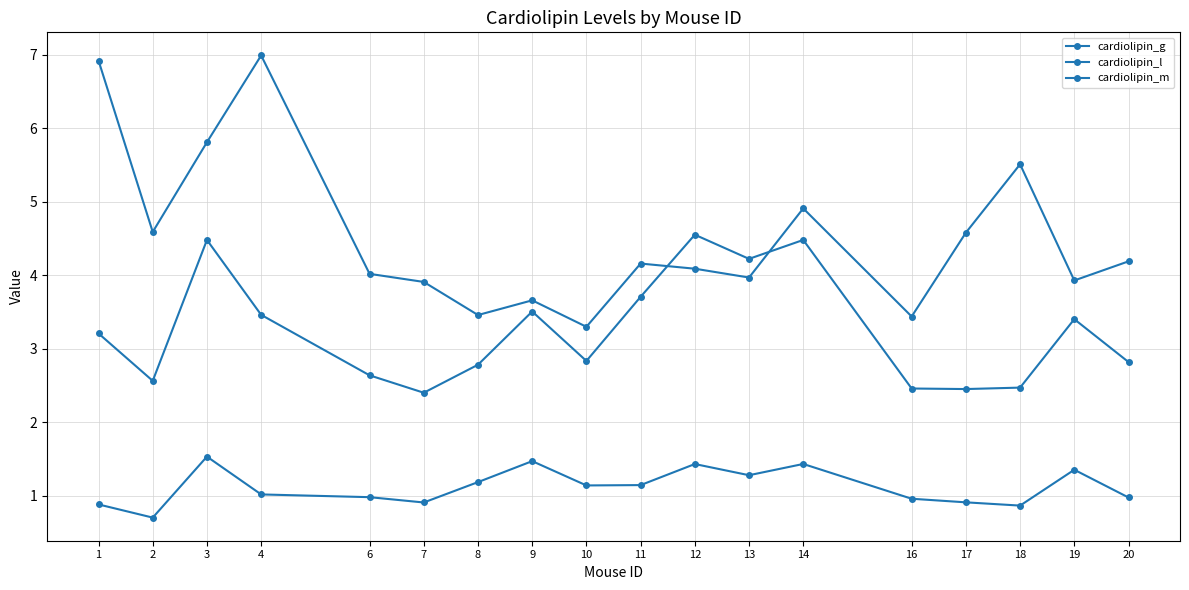

Is it true that cardiolipin_g equals 7.0 at 7?

False